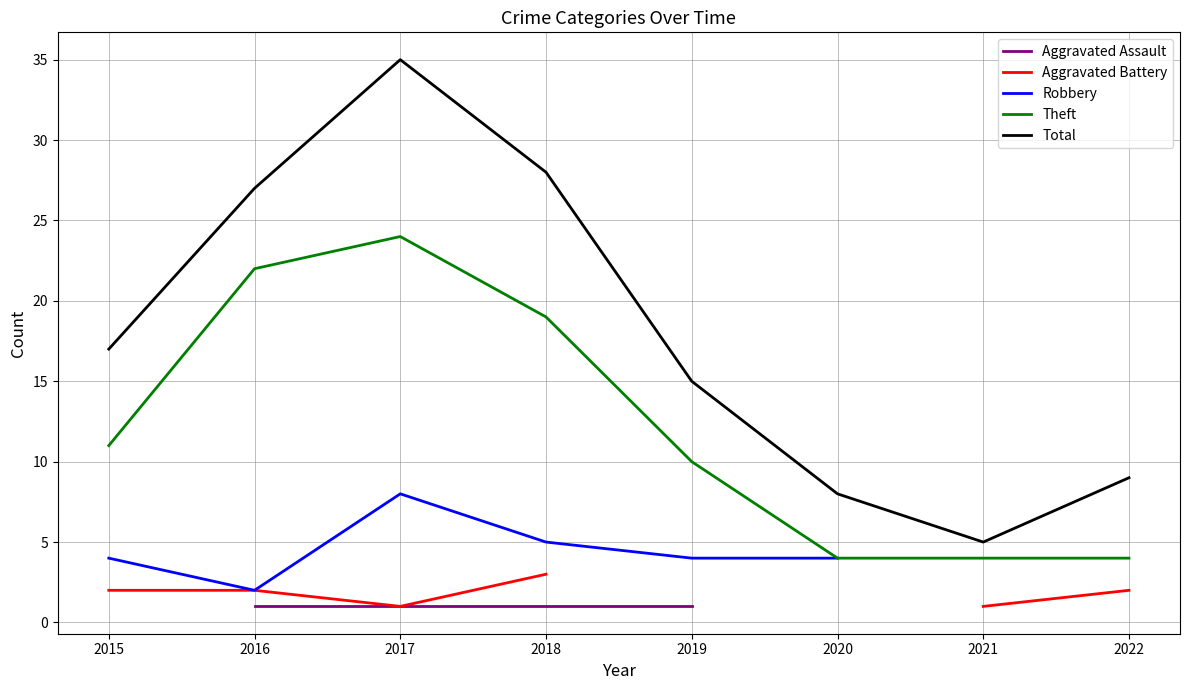

Rank the categories by Total value from lowest to highest.

2021, 2020, 2022, 2019, 2015, 2016, 2018, 2017